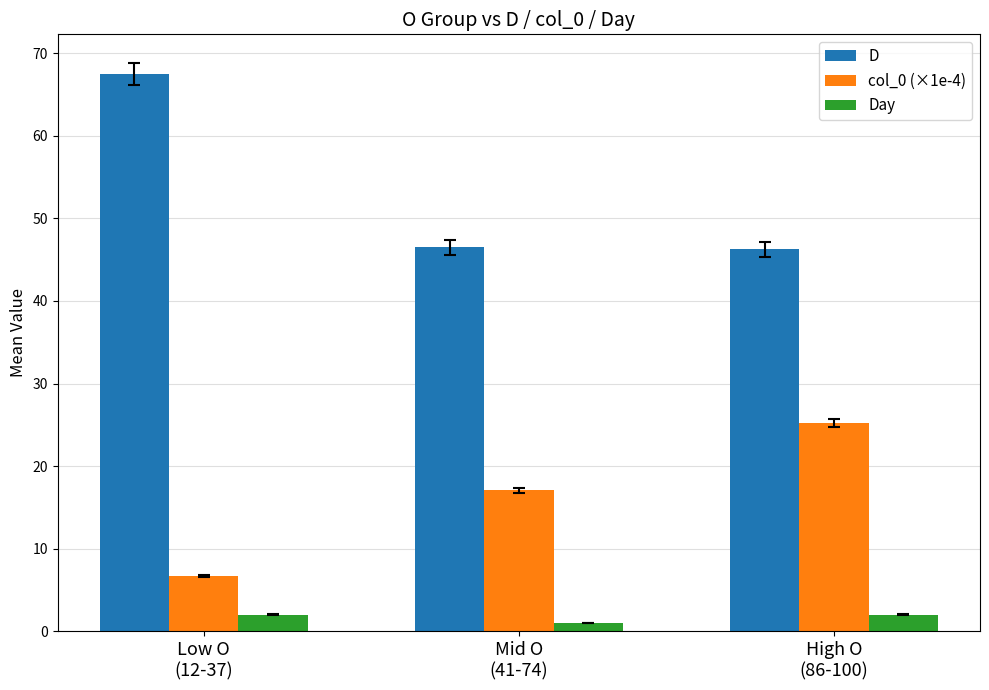

What are all the series names shown in the legend?

D, col_0 (×1e-4), Day